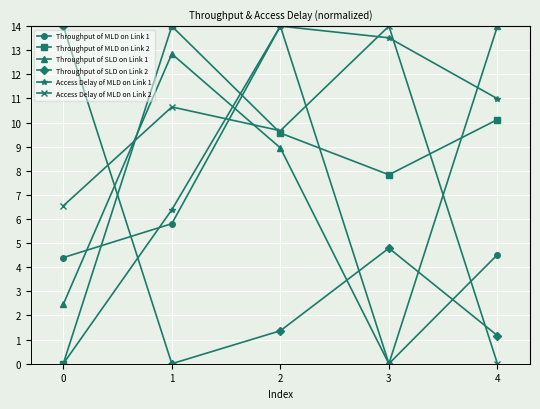

How many lines are shown in the chart?

6